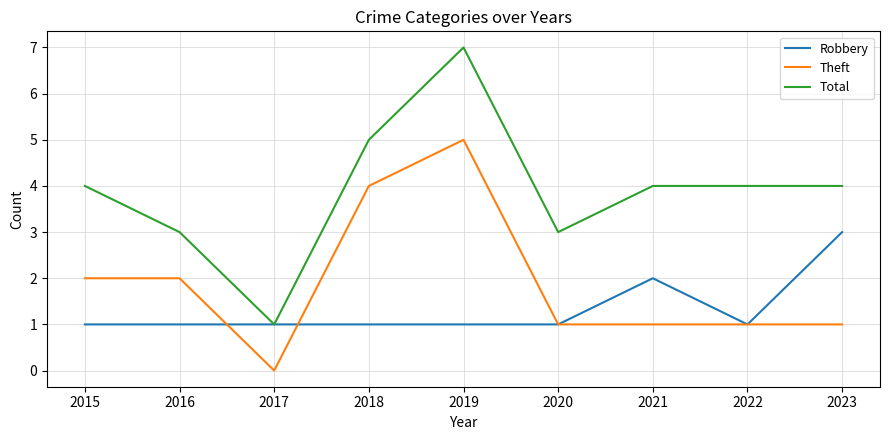

True or false: Total and Theft cross at least once.

False